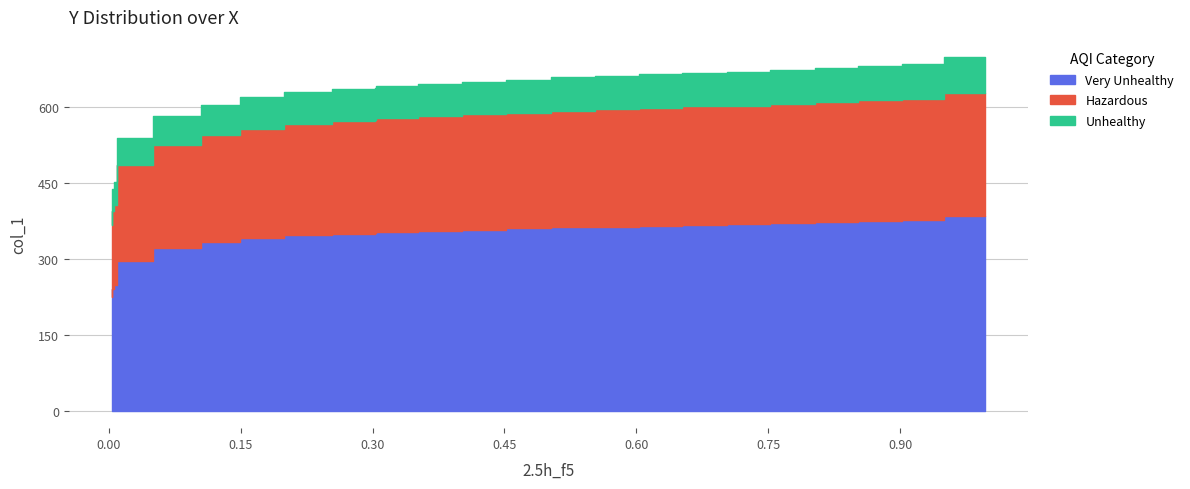

Is it true that the value at 0.1045 is 837.5?

False